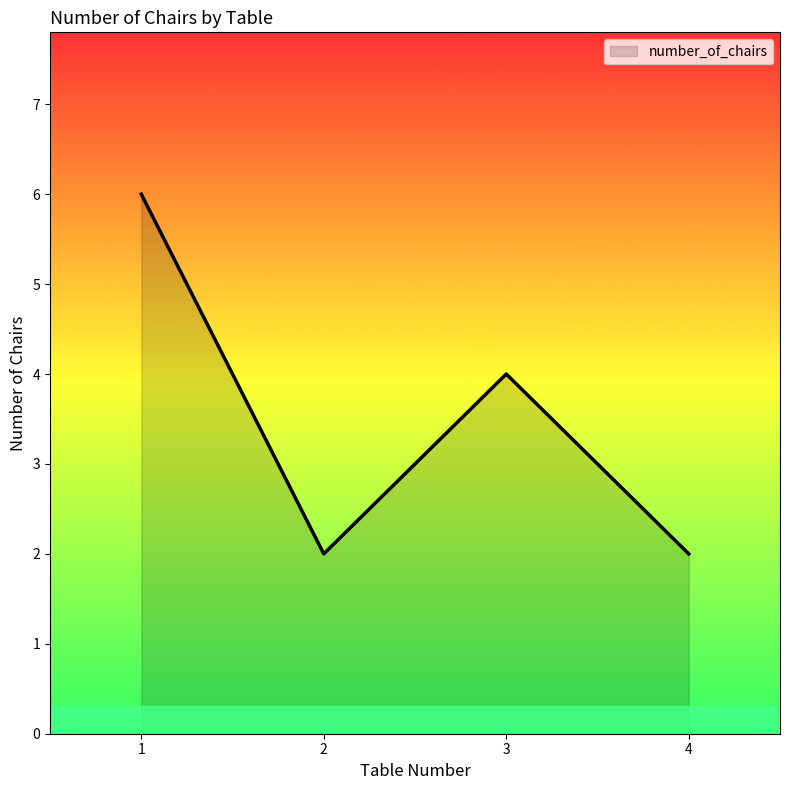

What is the sum of the values at 1 and 3?

10